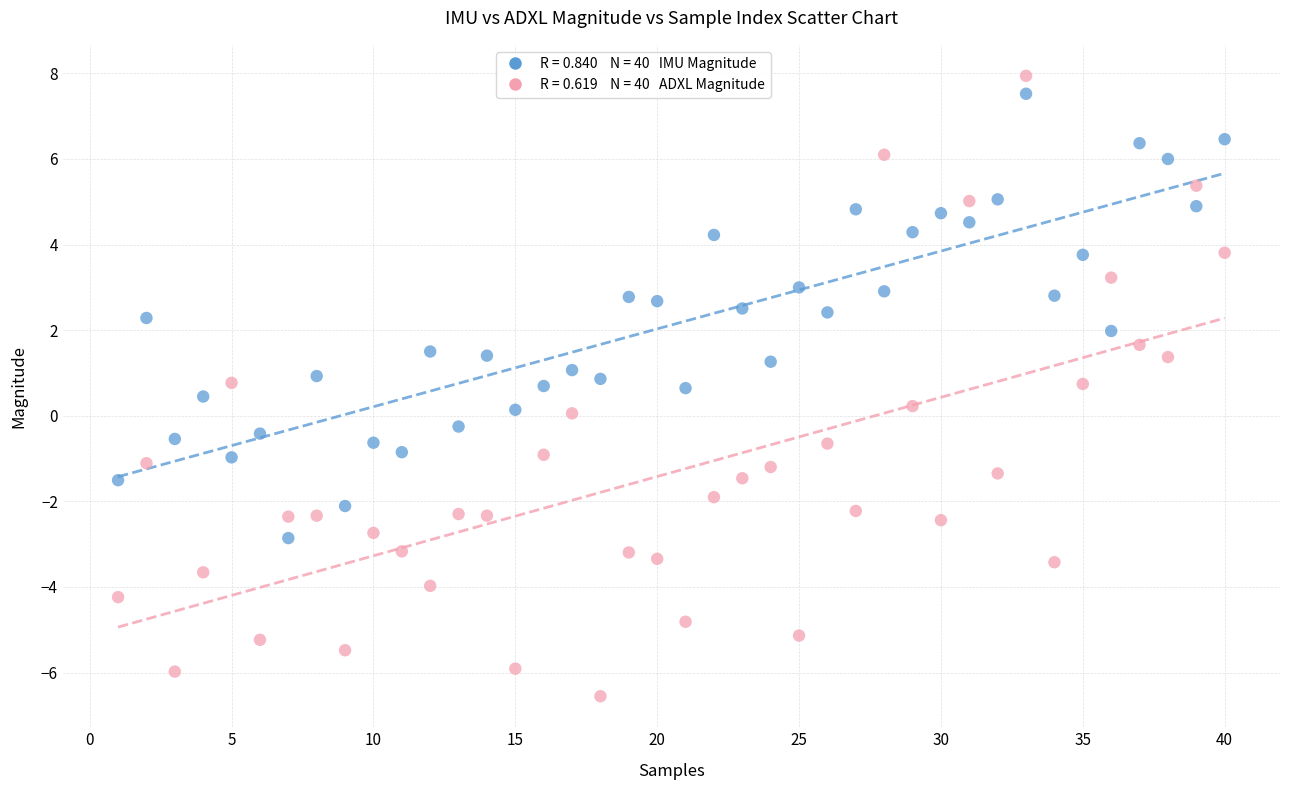

Across all data points, what is the range of X values (max minus min)?

39.0